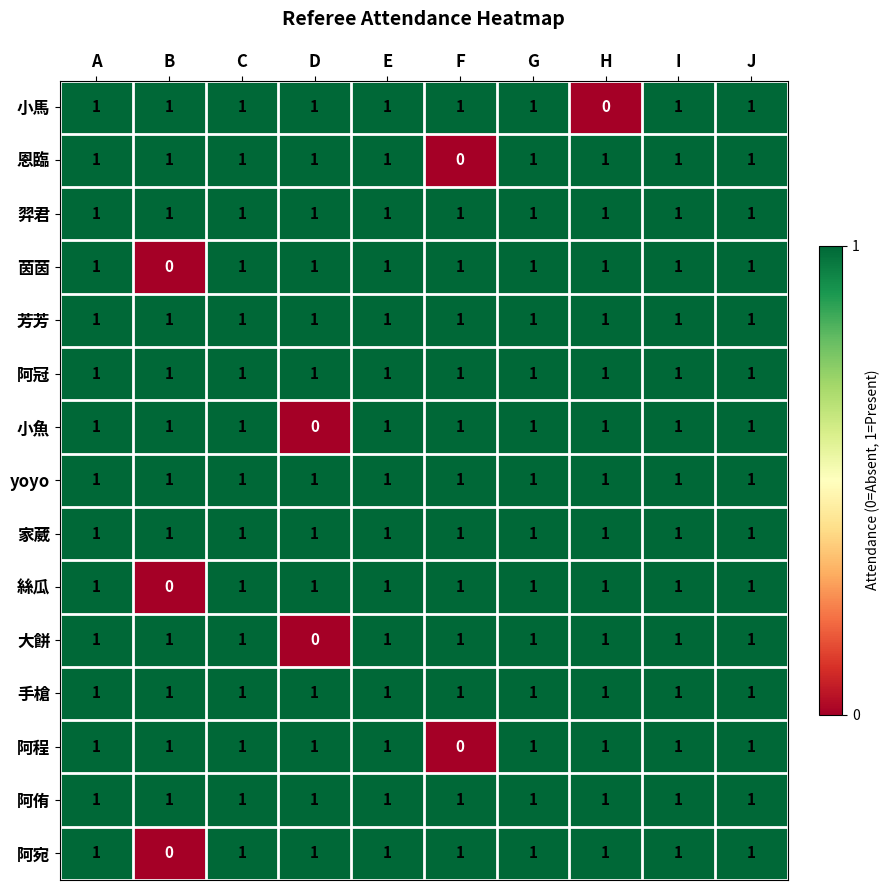

What is the total value across all series at F?

13